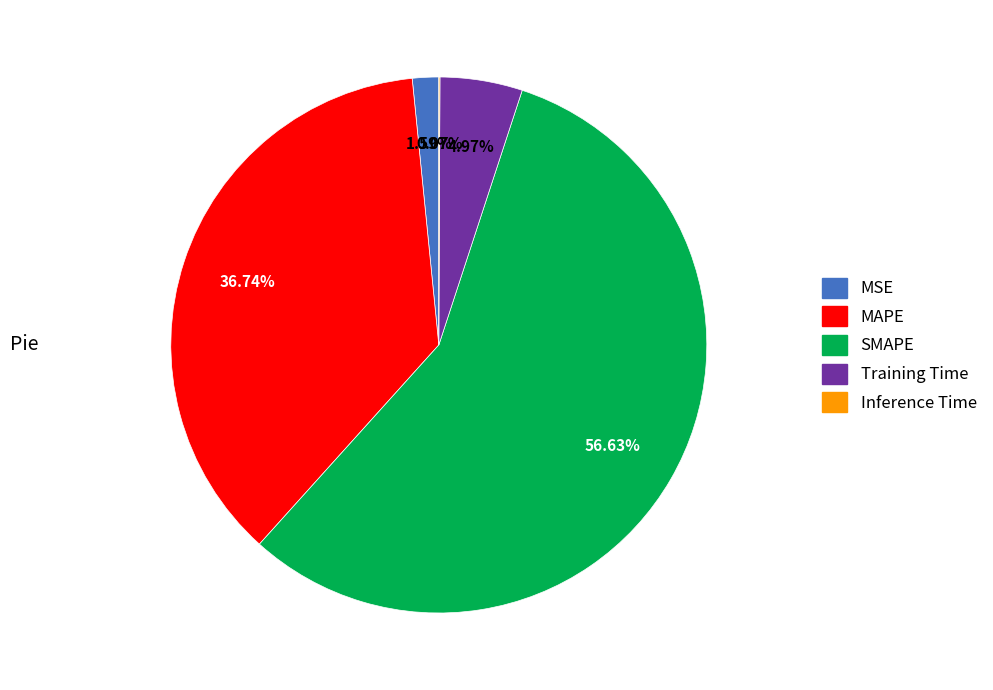

To the nearest percent, what is the difference between the SMAPE and MSE slice percentages?

55%